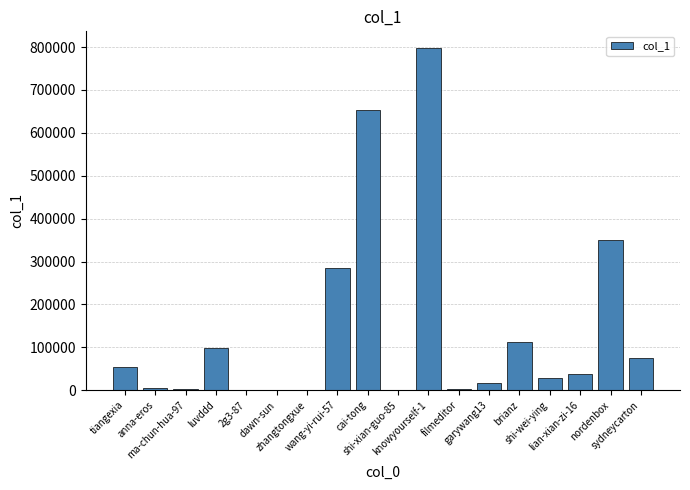

What is the sum of all values?

2518689